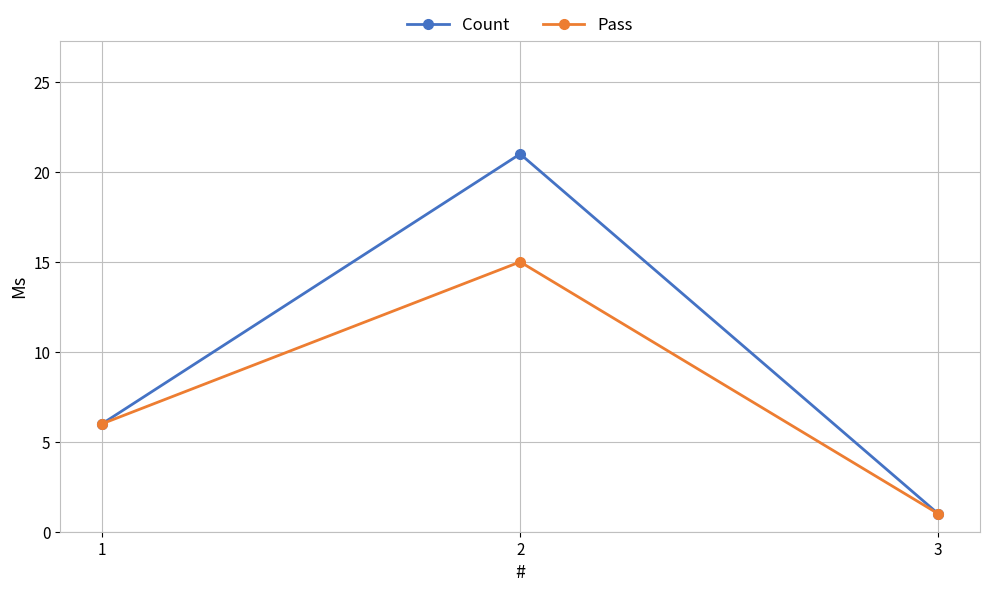

How many lines are shown in the chart?

2